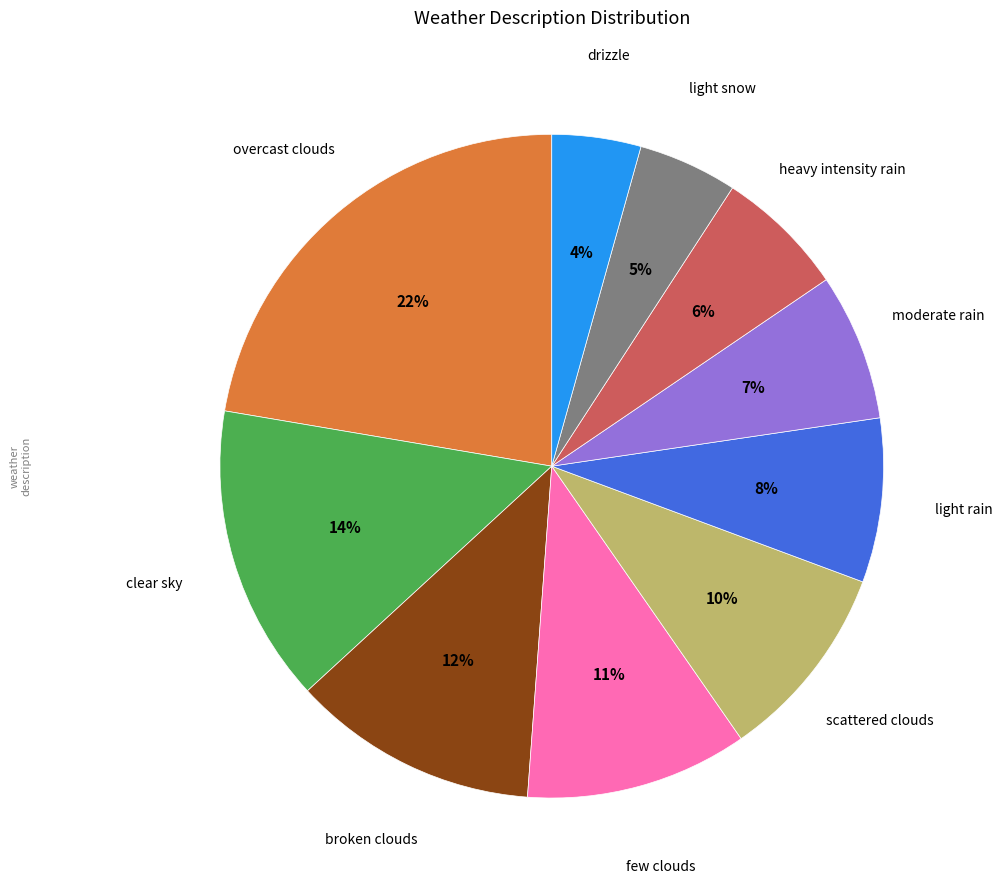

To the nearest percent, what portion does clear sky represent?

14%